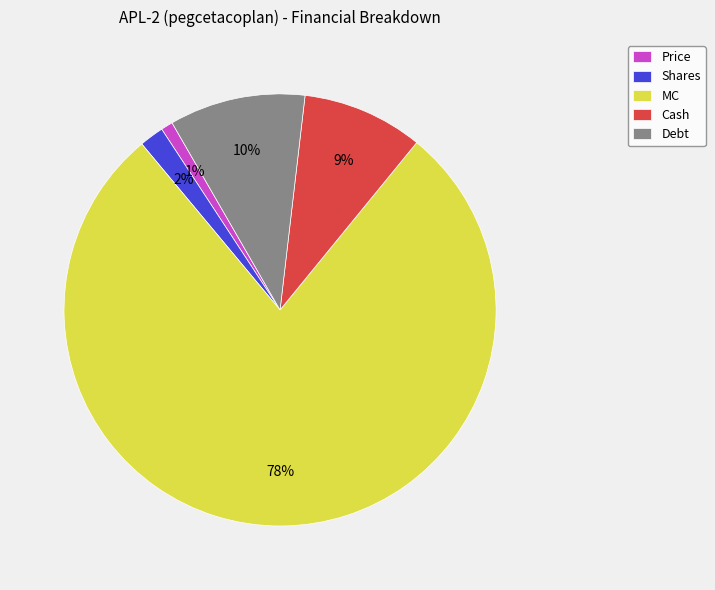

To the nearest percent, what is the difference between the largest and smallest slice percentages?

77%